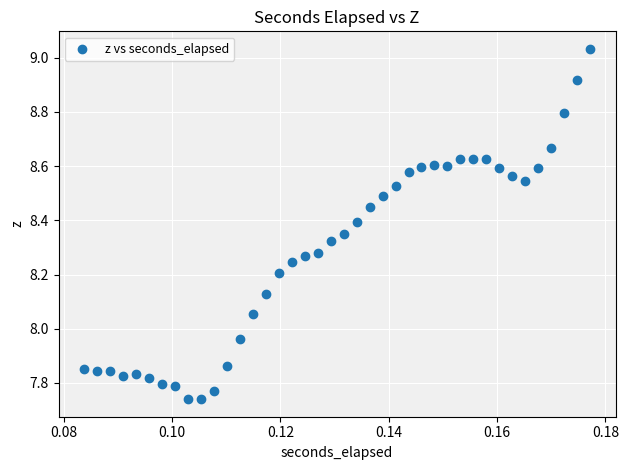

What is the range of Y values (max minus min)?

1.3